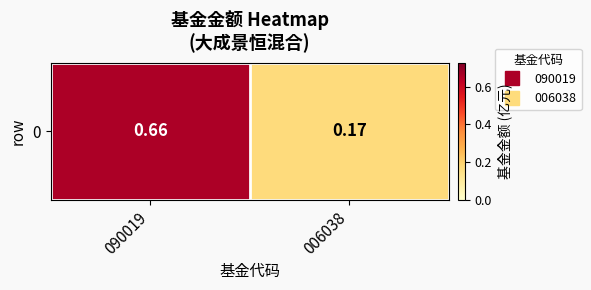

Which has a higher value, 006038 or 090019?

090019